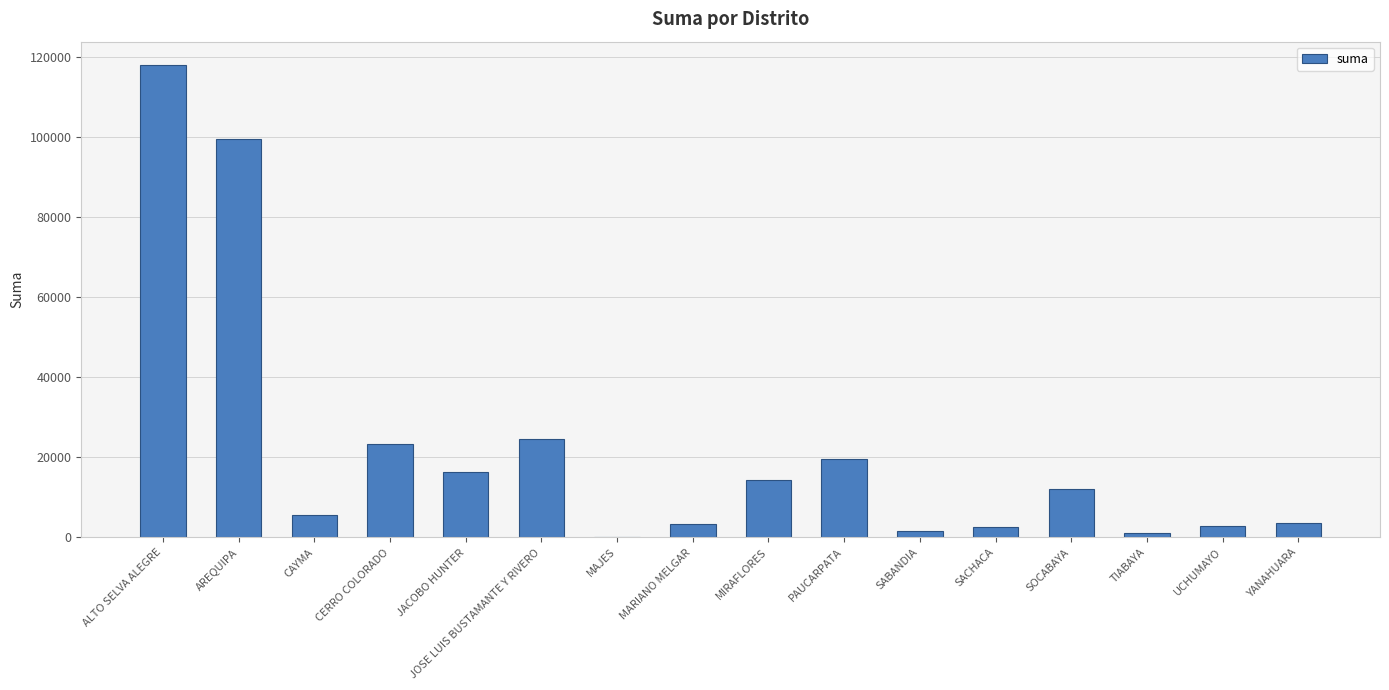

What value does the data have at YANAHUARA?

3508.5